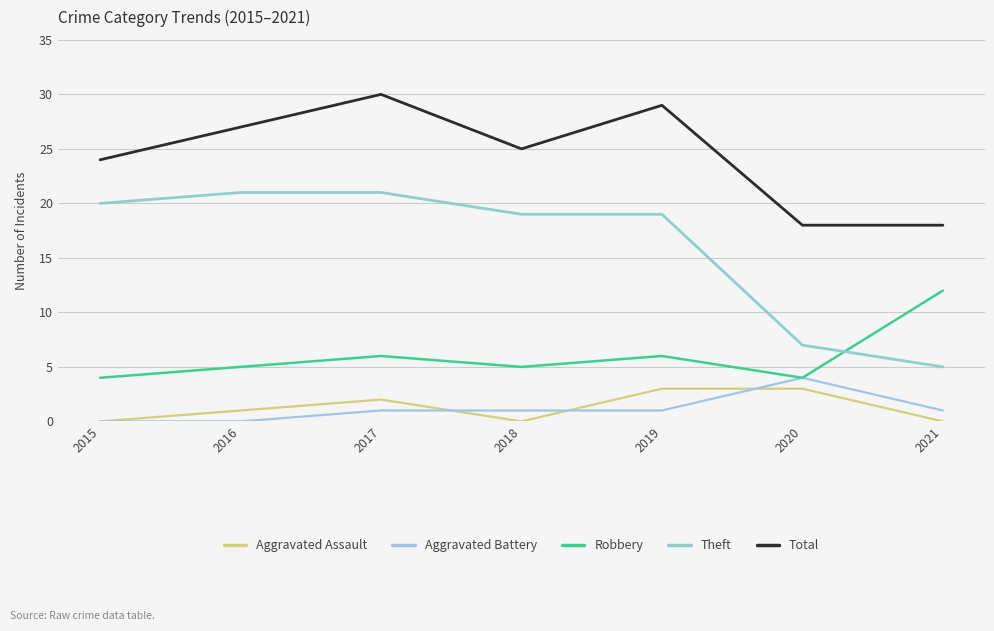

Reading right to left, extract all data points from this chart.

Aggravated Assault: 0	3	3	0	2	1	0
Aggravated Battery: 1	4	1	1	1	0	0
Robbery: 12	4	6	5	6	5	4
Theft: 5	7	19	19	21	21	20
Total: 18	18	29	25	30	27	24